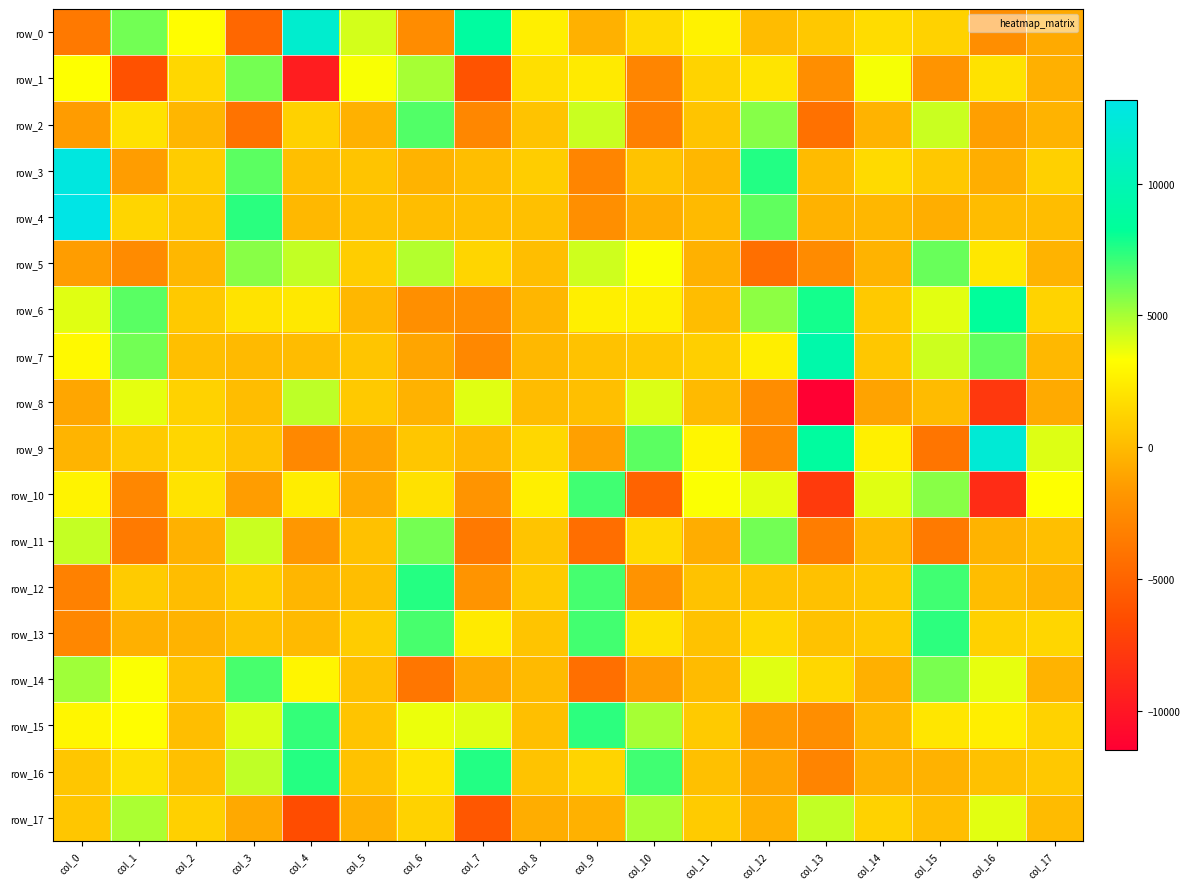

Reading left to right, extract all data points from this chart.

row_0: -3656.8	6002.6	3231.6	-4834.1	11635.9	4129.5	-2392.8	8732.8	2562.1	-446.2	1542.2	2680.4	121.1	700.5	1657.7	1166.0	-2296.7	-772.4
row_1: 3337.0	-6213.5	1409.0	5965.8	-9564.5	3405.7	5023.7	-6103.3	1782.1	2338.6	-2826.2	1206.0	2035.8	-2303.9	3468.0	-1945.9	1930.1	-494.8
row_2: -1446.9	1906.9	-205.5	-4049.5	1112.4	-435.5	6652.2	-2720.0	426.8	4351.4	-3177.9	487.8	5644.2	-4115.1	-309.9	4335.8	-1294.5	-319.2
row_3: 12773.8	-1391.3	869.4	6471.7	255.1	465.5	-355.4	191.4	927.6	-2869.7	416.4	-136.6	7585.7	54.2	1544.8	669.0	-570.0	1067.4
row_4: 13174.8	1308.8	642.8	7433.4	-73.0	294.3	155.7	255.8	293.8	-2229.8	-625.4	18.0	6337.2	-395.9	-147.5	-550.6	122.4	163.1
row_5: -1411.7	-2523.8	-158.9	5611.3	4466.1	904.4	4762.5	1300.0	208.1	4241.7	3358.9	-411.4	-4306.4	-2471.8	-337.0	6234.6	2156.4	-346.3
row_6: 3884.3	6521.1	732.1	1983.1	2233.5	-160.9	-2218.0	-2302.4	-177.1	2571.9	2535.3	171.5	5497.9	7850.8	722.5	3871.4	8397.5	1198.3
row_7: 3042.0	6010.4	268.1	-6.6	122.6	522.9	-1012.3	-2689.7	-112.5	374.5	647.4	1030.3	2531.6	9354.4	647.5	4279.6	6355.1	-112.4
row_8: -956.3	3832.0	1150.4	148.6	4559.2	724.7	-404.0	3904.4	99.7	223.8	4019.2	-5.9	-2356.8	-11482.4	-1122.5	34.3	-7789.3	-767.3
row_9: -288.1	766.4	1345.6	456.8	-2673.3	-1115.6	572.2	-96.6	1397.4	-1229.9	6447.8	2901.2	-2538.4	8677.6	2586.8	-3901.7	12107.4	3956.7
row_10: 2766.9	-2749.8	1959.9	-1406.1	2464.8	-705.0	1897.3	-1880.3	2571.8	6991.3	-5046.3	3382.6	3829.7	-7720.5	3910.9	5565.8	-8564.3	3345.5
row_11: 4453.2	-3614.4	-414.0	4344.2	-1678.2	321.6	5961.2	-3646.3	474.1	-4393.4	1529.7	-619.2	6038.0	-3349.1	-56.2	-3580.9	-319.3	256.7
row_12: -3140.5	815.9	133.5	896.0	-205.1	182.8	7525.0	-1896.7	796.3	6906.3	-1953.4	366.9	444.2	353.4	607.2	6983.3	124.4	-269.6
row_13: -2741.9	-455.6	-327.4	297.1	-20.0	889.2	6830.6	2296.1	494.7	6923.3	1858.7	402.6	1392.4	373.6	745.7	7380.2	1103.5	1343.6
row_14: 5138.7	3367.4	459.8	6862.0	2831.5	321.8	-3836.5	-808.8	15.6	-4293.2	-1419.1	49.8	3923.7	1414.1	-462.5	5865.9	3751.3	-312.5
row_15: 2916.0	3229.0	178.3	3992.6	7211.3	478.1	3654.4	3903.4	248.6	7386.5	5022.9	757.3	-1586.9	-2263.9	-100.4	2104.9	2520.6	1166.3
row_16: 579.3	1833.1	300.5	4512.1	7510.7	403.3	2019.1	7548.1	449.6	1274.7	6985.6	284.7	-993.2	-2951.7	-482.2	-368.5	326.5	656.9
row_17: 561.2	4906.2	1048.4	-815.2	-6522.1	-472.7	1167.2	-5806.4	-642.8	-451.8	4948.1	806.1	-480.4	4483.1	1154.6	182.6	3848.4	68.5